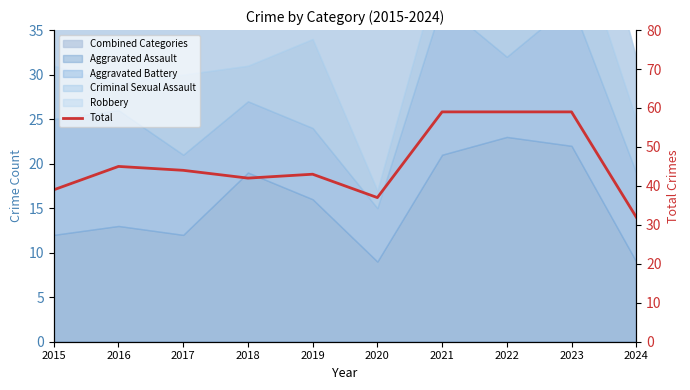

What is the difference between the maximum and second lowest values?

22